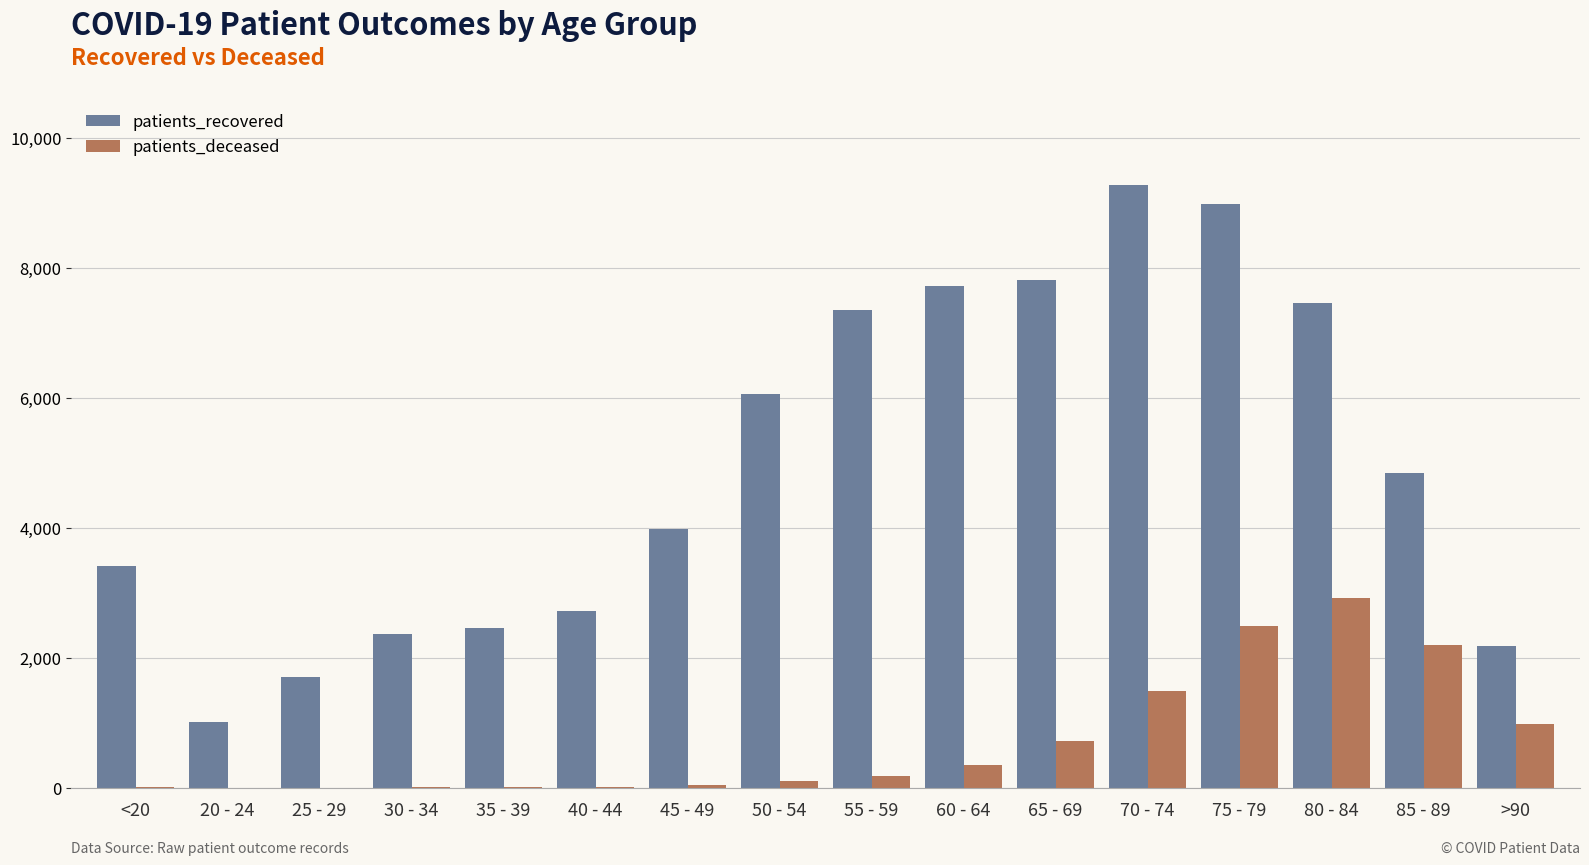

The value of patients_deceased at 25 - 29 is 3. True or false?

True